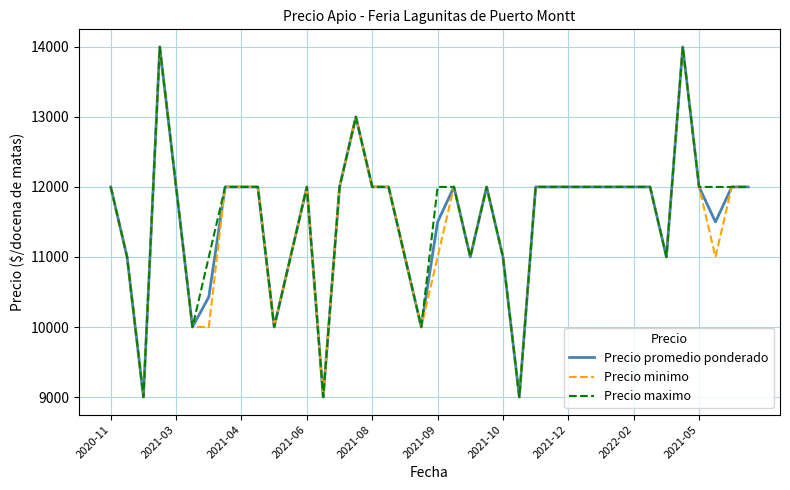

What are all the series names shown in the legend?

Precio promedio ponderado, Precio minimo, Precio maximo